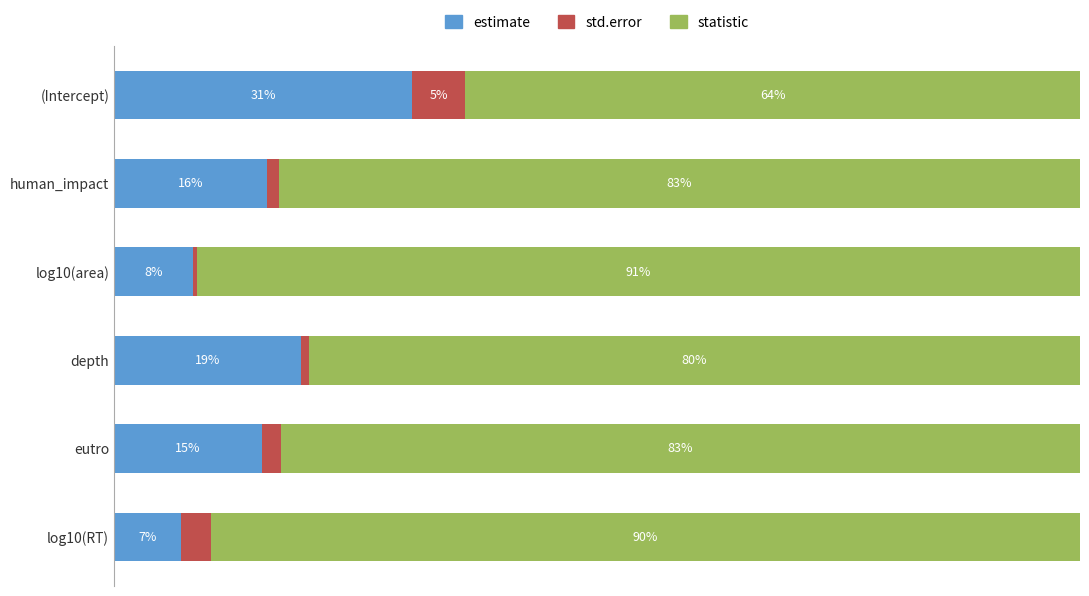

What are all the series names shown in the legend?

estimate, std.error, statistic